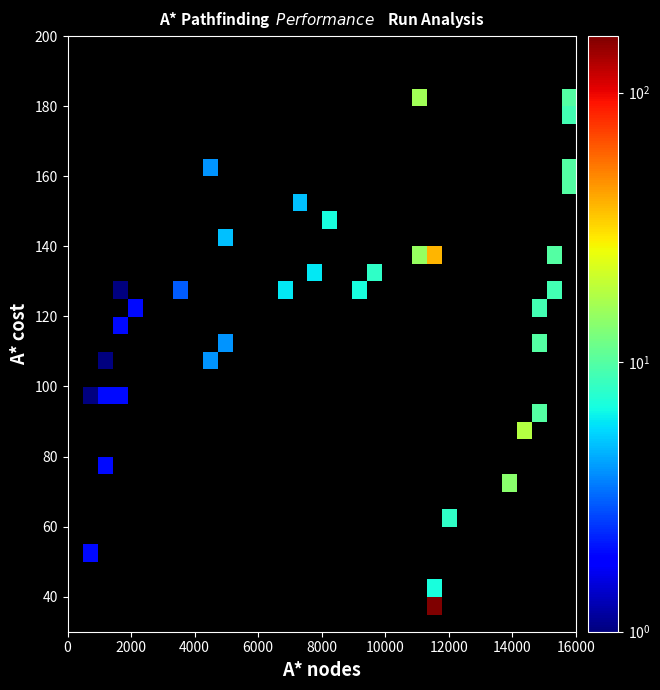

What is the greatest value displayed?

162.0